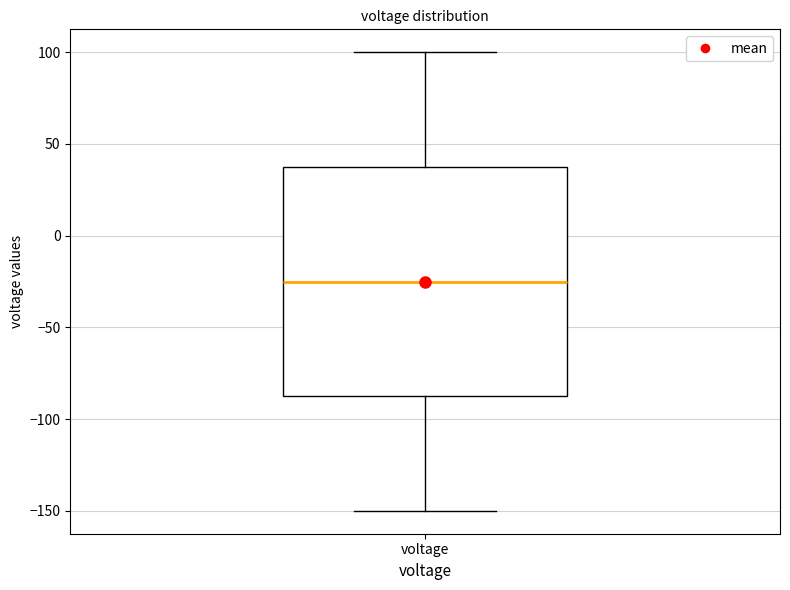

Where does the upper whisker of the box for voltage end on the y-axis? The values are not printed on the chart, so give them approximately, as read against the axis.

100